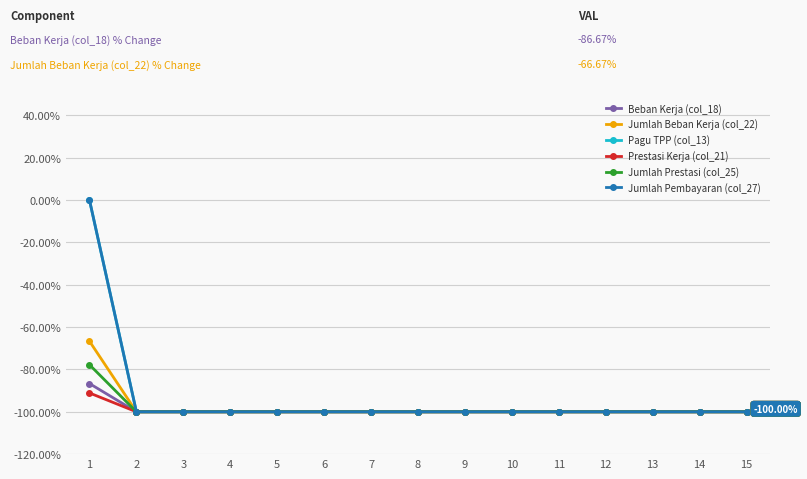

Does the chart have visible grid lines?

Yes